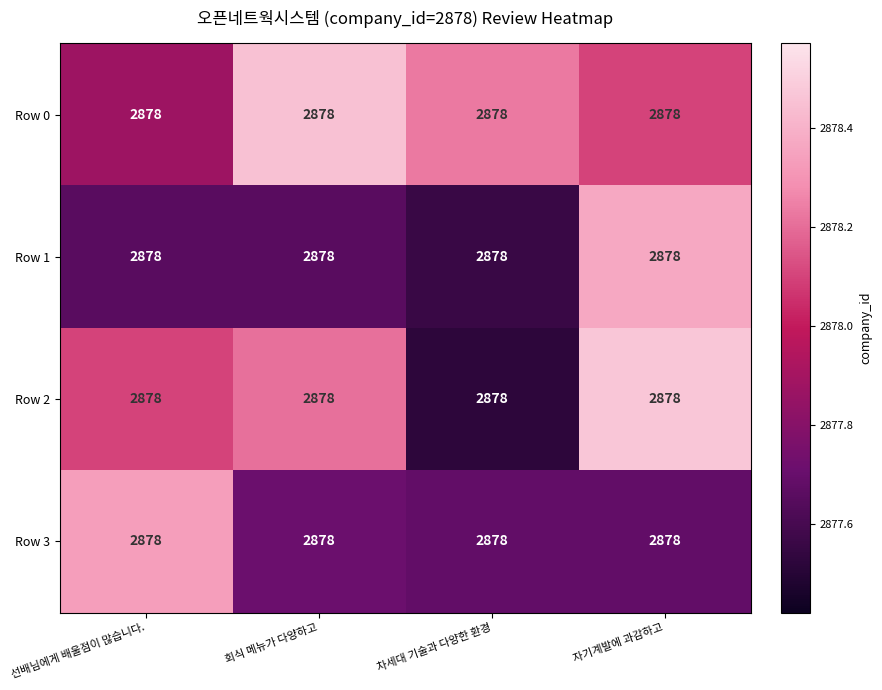

Is it true that Row 1 equals 2877.6 at 차세대 기술과 다양한 환경?

True